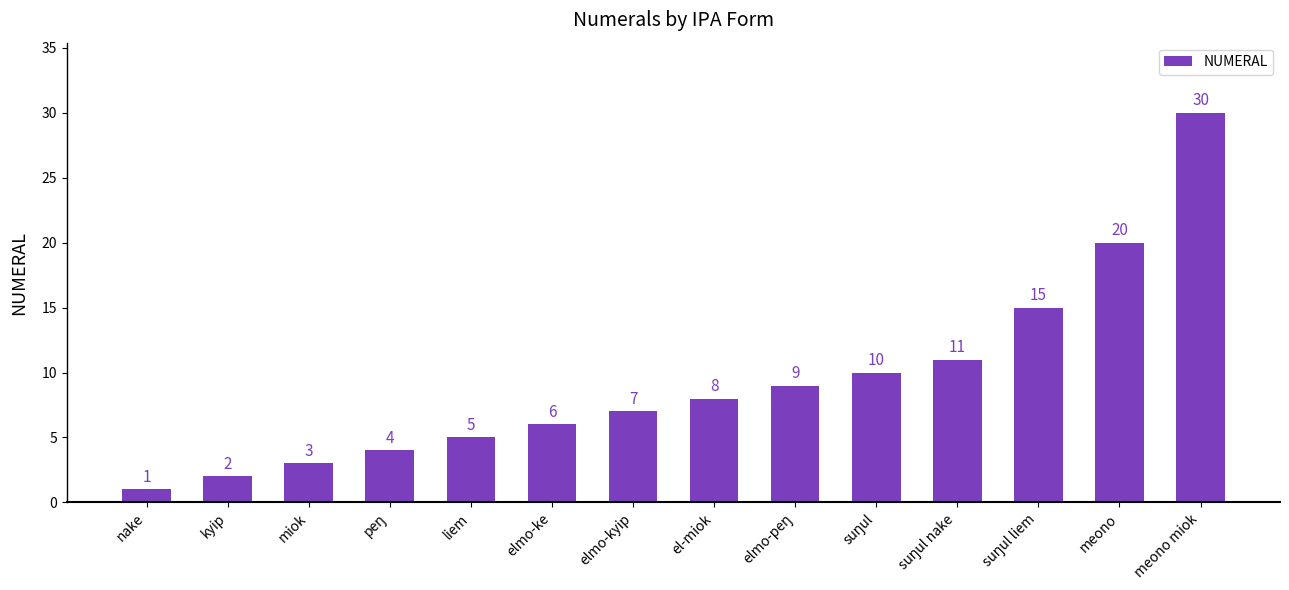

The value at elmo-kyip is 2. True or false?

False